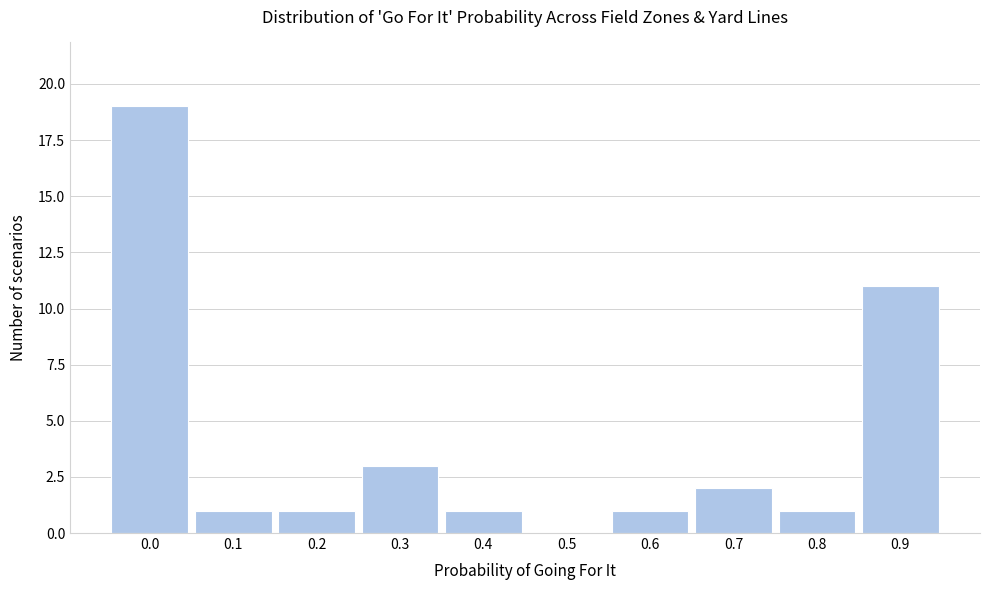

Reading left to right, extract all data points from this chart.

0.0=19	0.1=1	0.2=1	0.3=3	0.4=1	0.5=0	0.6=1	0.7=2	0.8=1	0.9=11